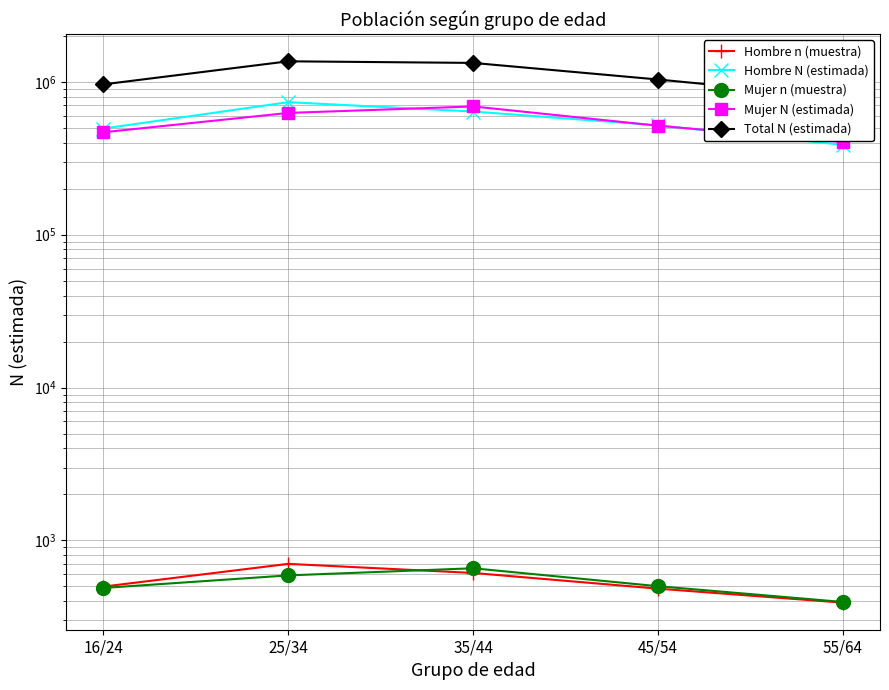

Is it true that Total N (estimada) equals 961553 at 16/24?

True